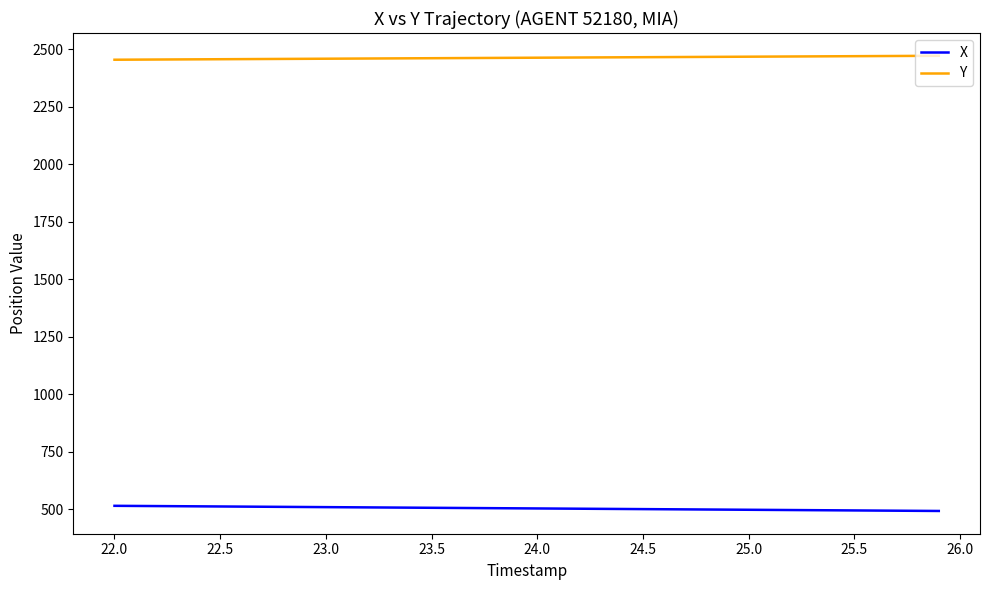

Which series has the largest total across all categories?

Y